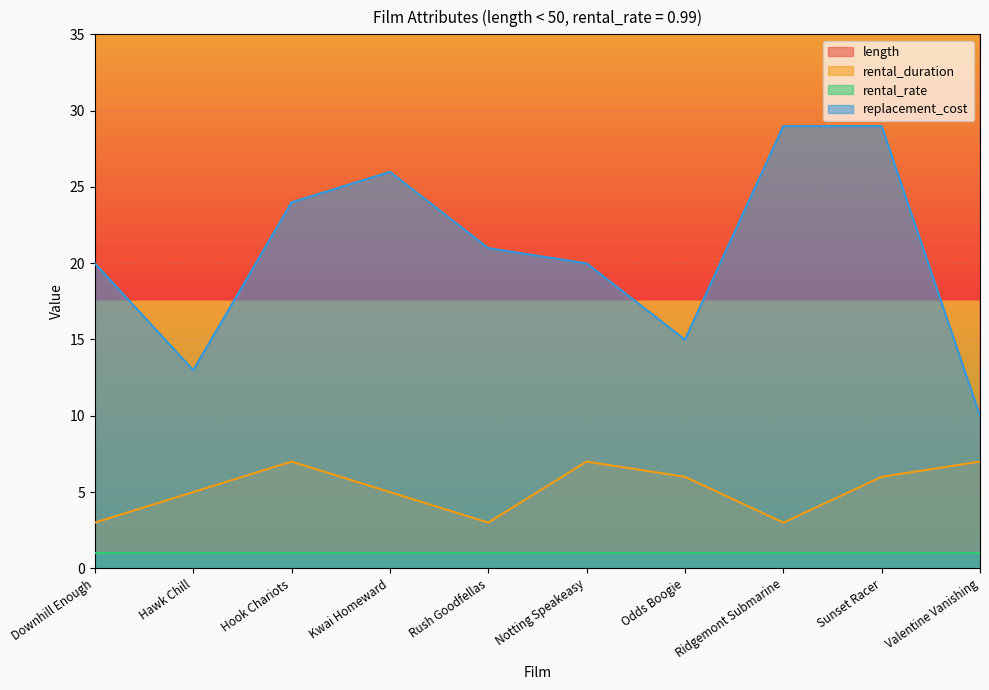

At which category does rental_duration reach its first local peak?

Hook Chariots